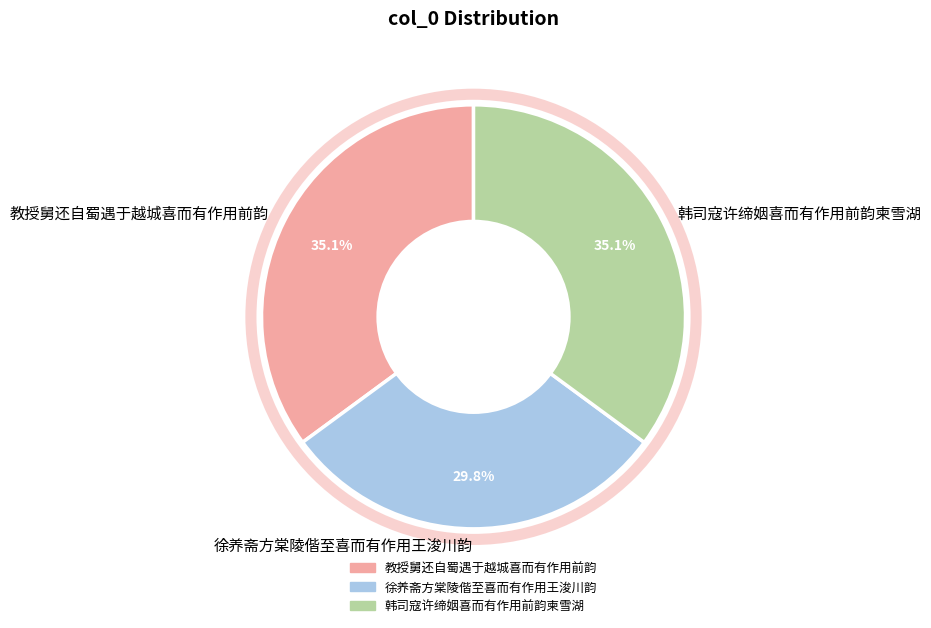

To the nearest percent, what is the combined percentage of 教授舅还自蜀遇于越城喜而有作用前韵 and 韩司寇许缔姻喜而有作用前韵柬雪湖?

70%